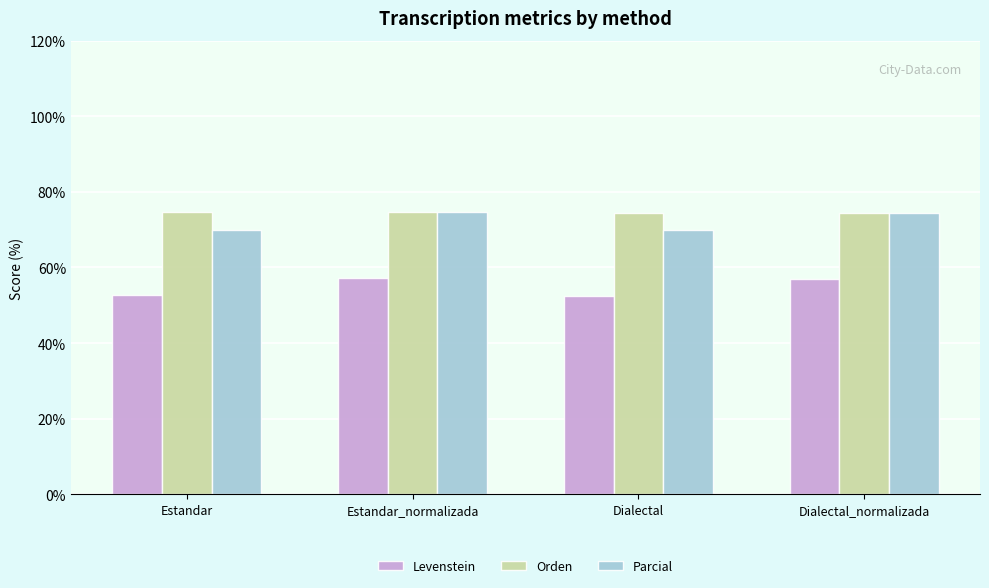

Which series has the largest total across all categories?

Orden